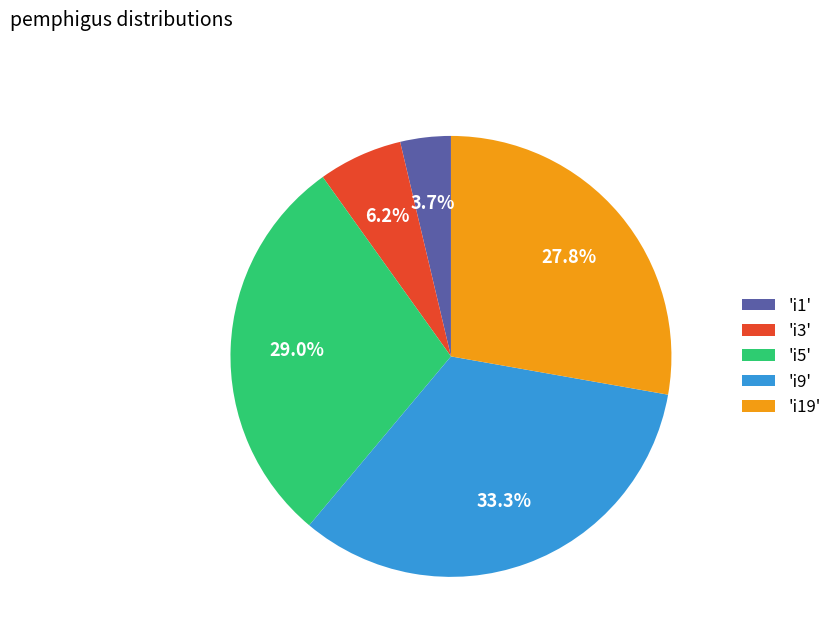

How much of the chart is everything except 'i3'?

93.8%